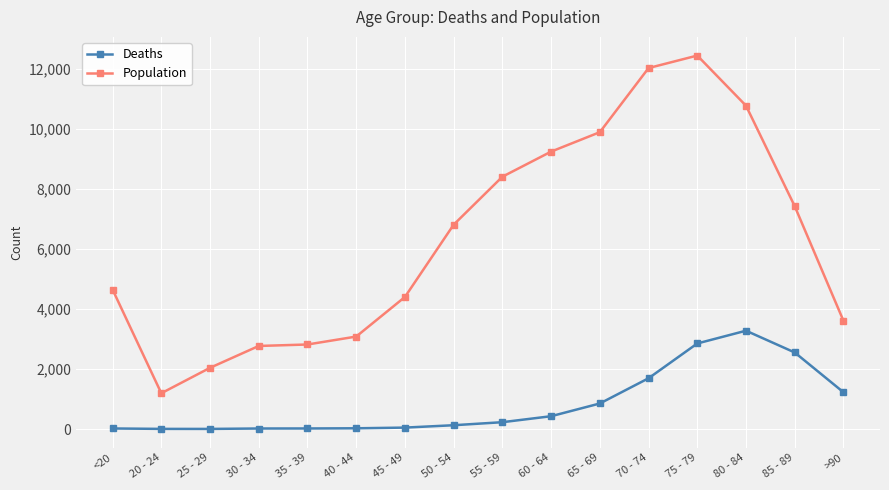

What is the sum of the Deaths values at 75 - 79 and >90?

4072